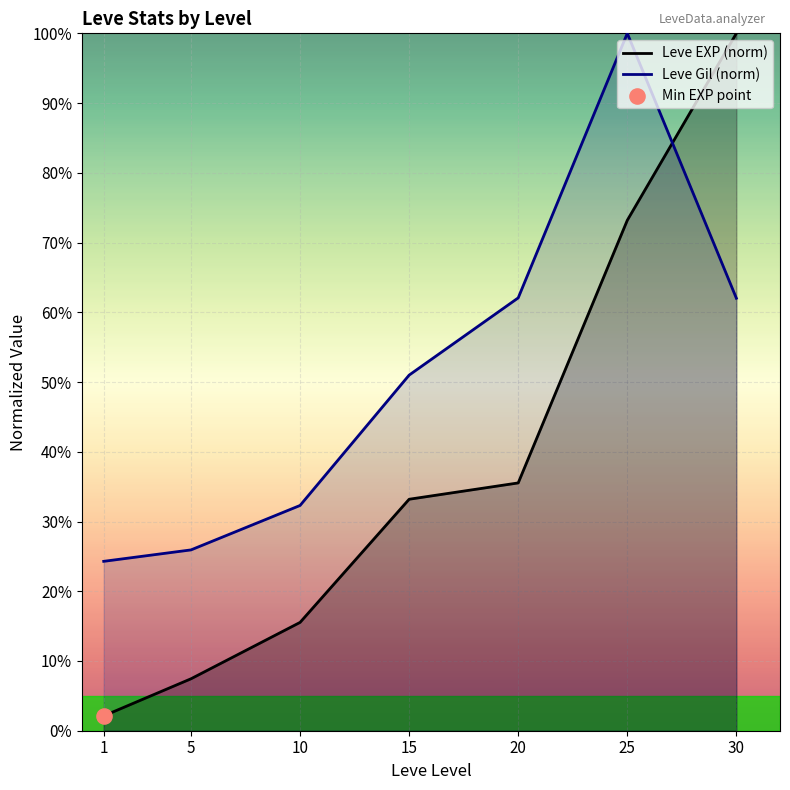

Which series reaches the minimum Y coordinate?

Leve EXP (norm)